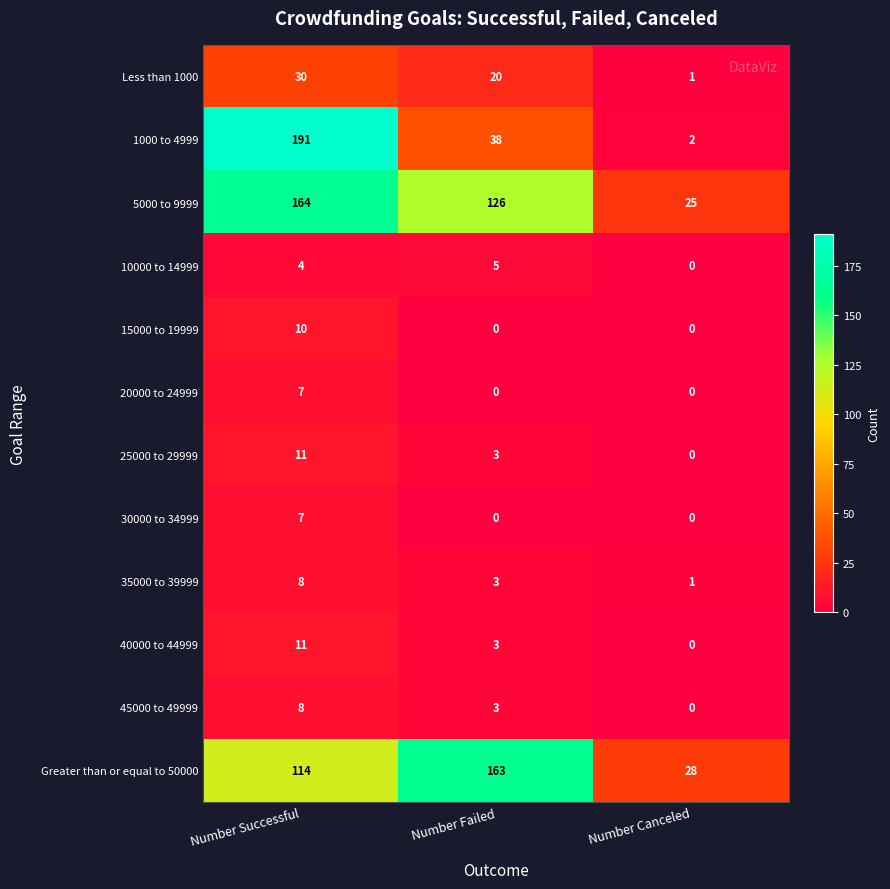

Rank the categories by 10000 to 14999 value from highest to lowest.

Number Failed, Number Successful, Number Canceled